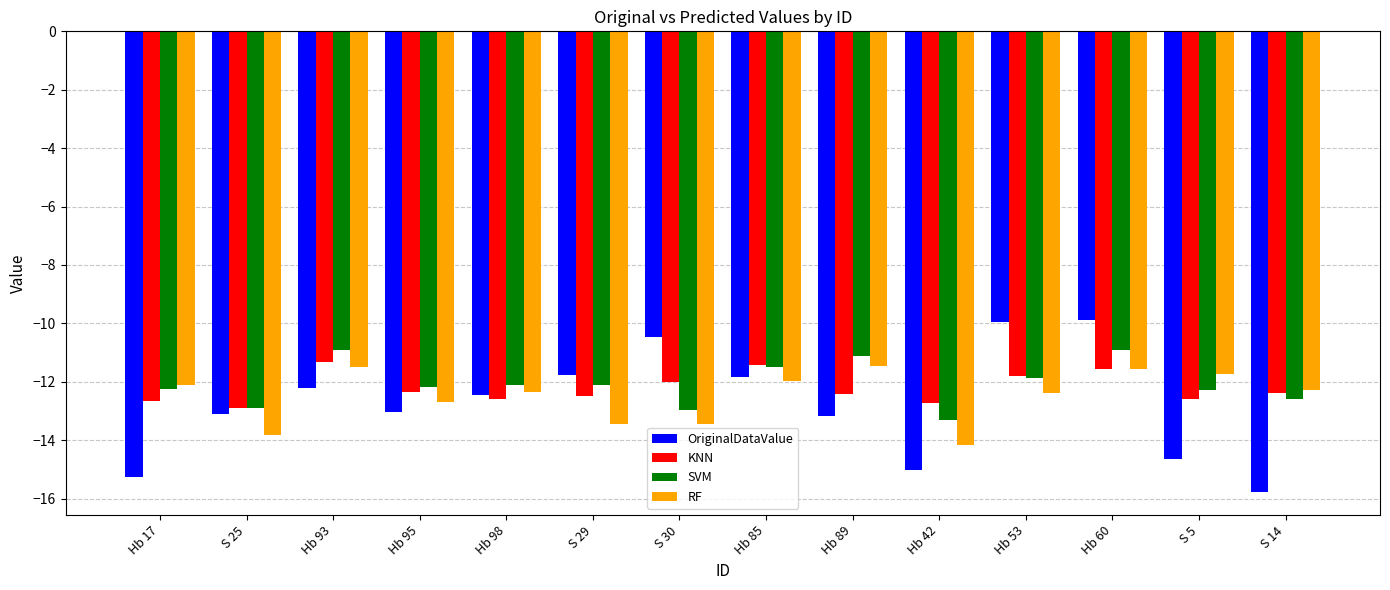

What is the greatest value displayed?

-9.9